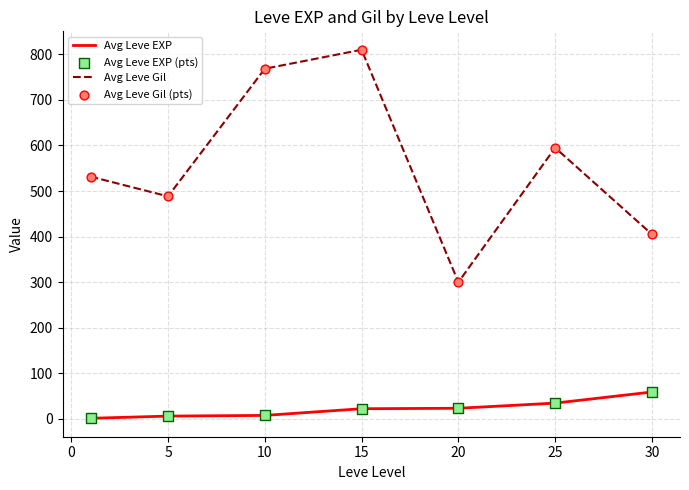

Which series has the largest total across all categories?

Avg Leve Gil